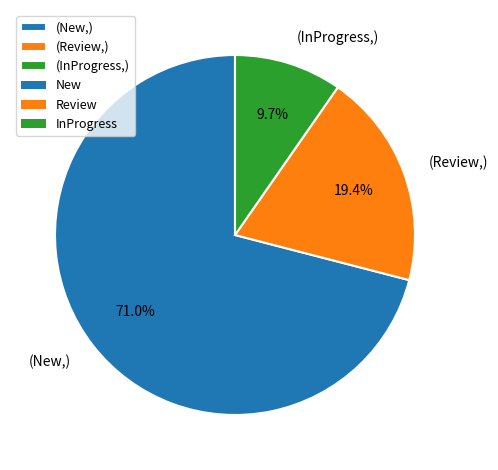

What is the ratio of the value at (New,) to the value at (Review,)?

3.7